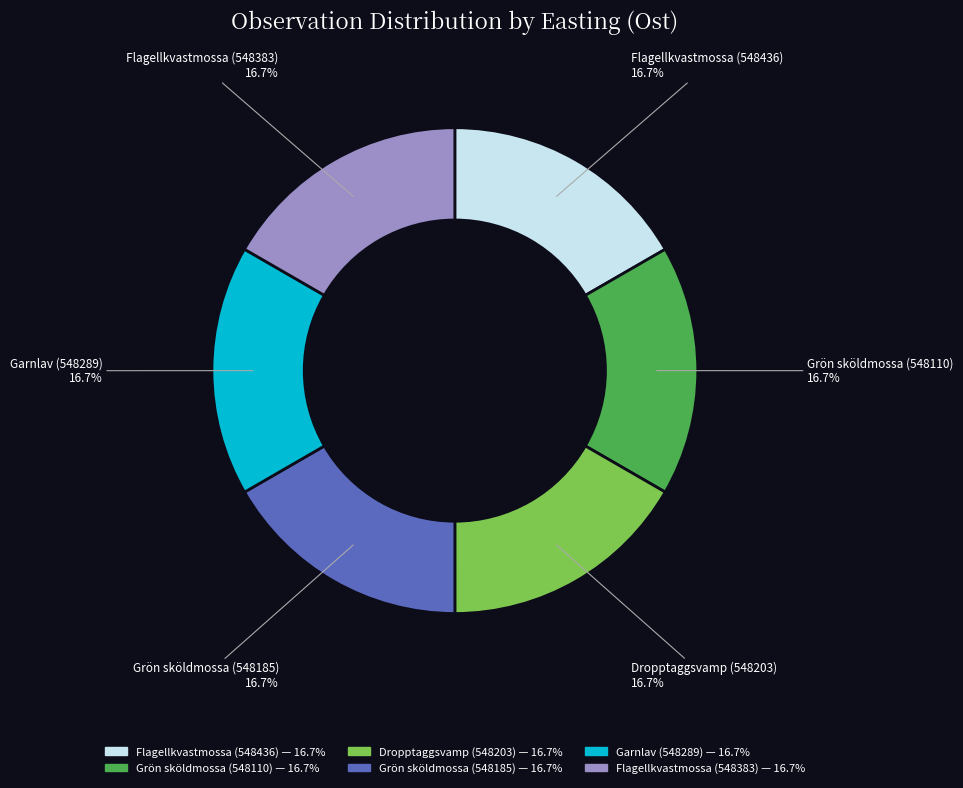

Does Garnlav (548289) account for over 50% of the chart?

No